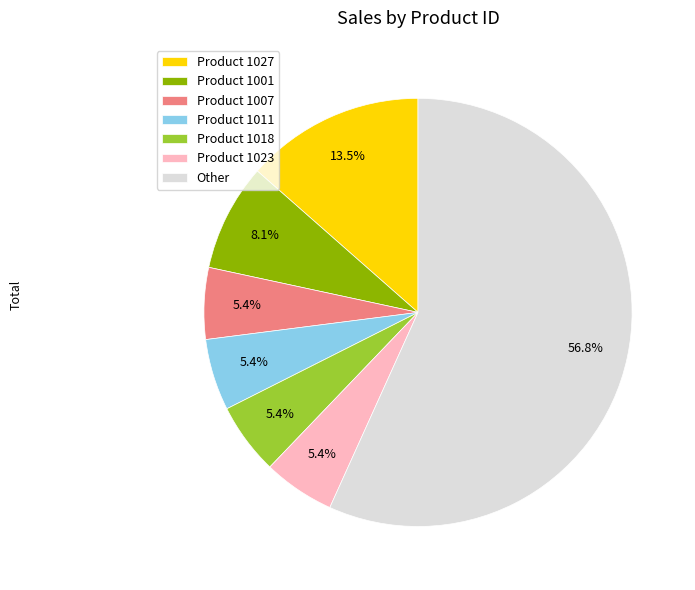

Which slice is the largest?

Other